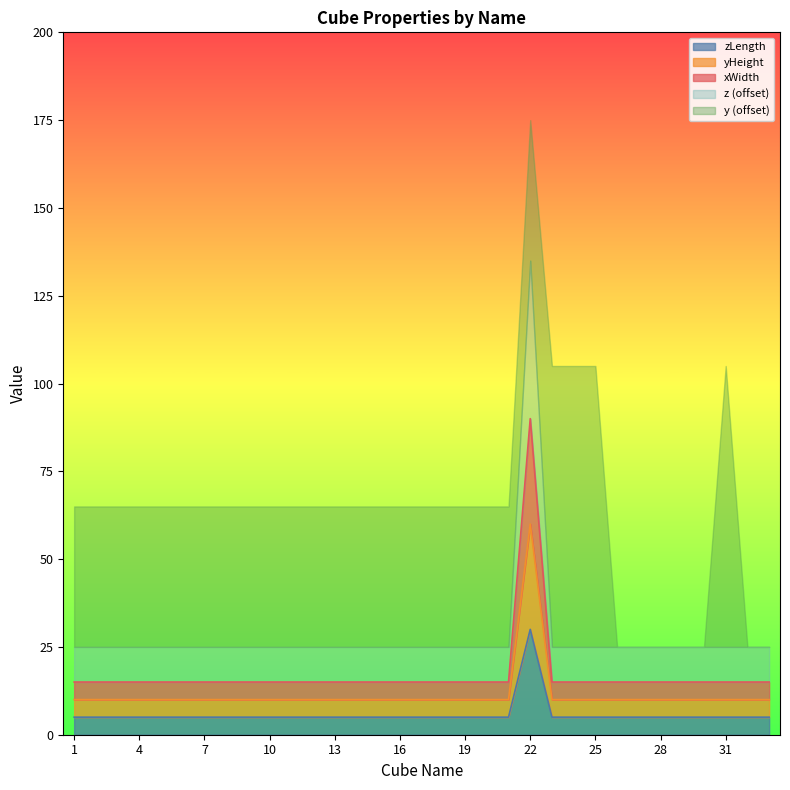

The xWidth series shows 5 at 2. True or false?

False